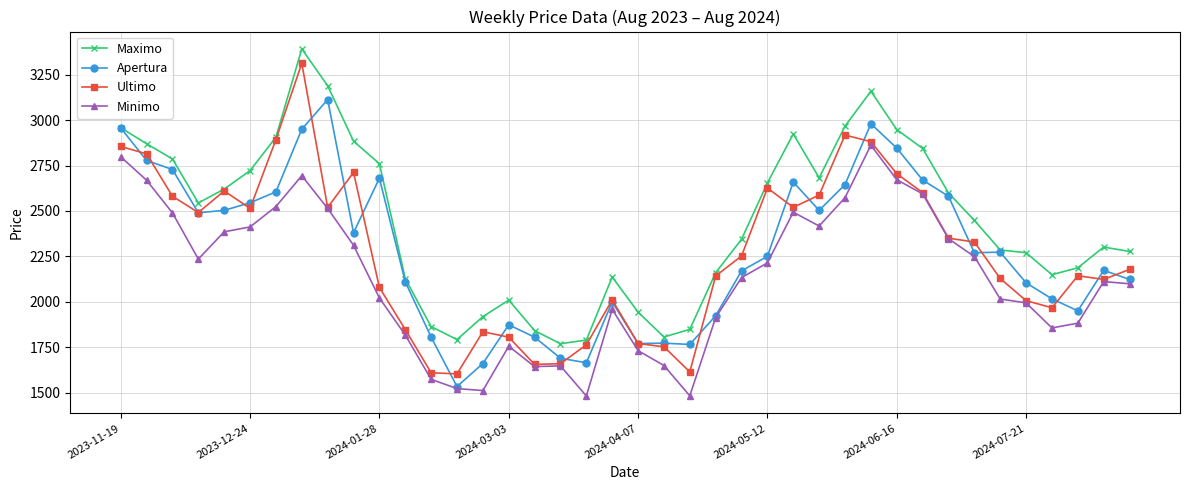

True or false: Maximo has more than 2 interior local peaks.

True